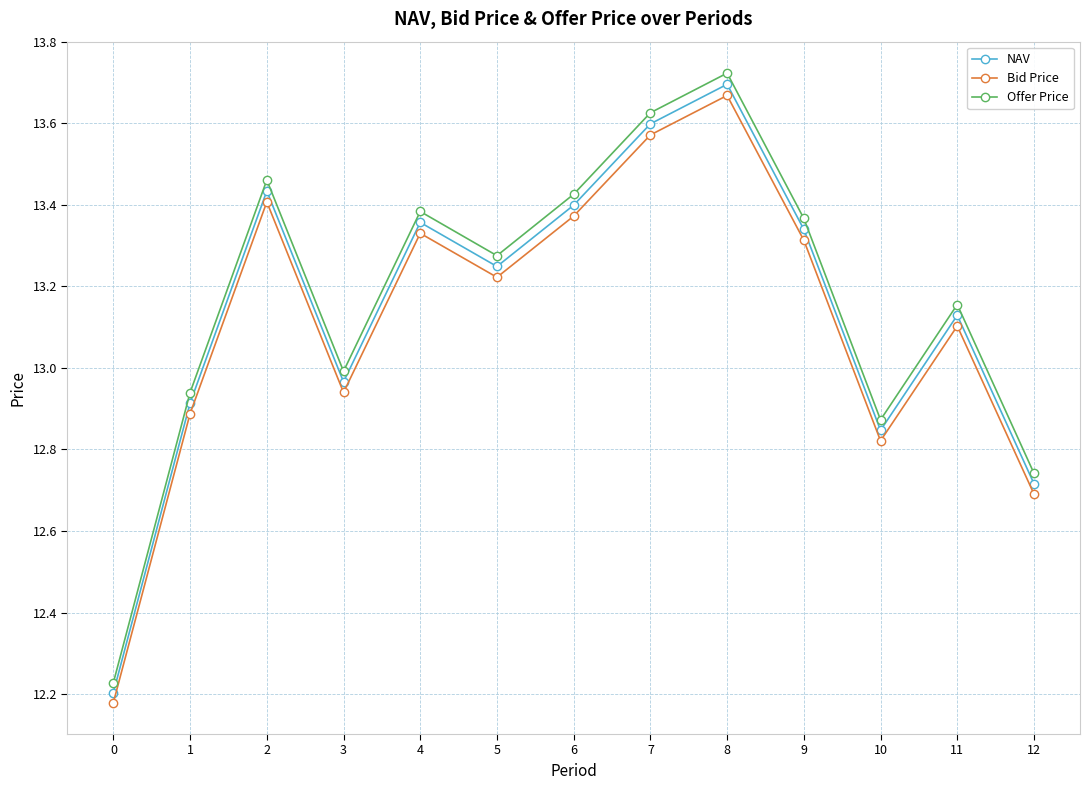

Is the value of Bid Price at 10 greater than the value of Offer Price at 3?

No